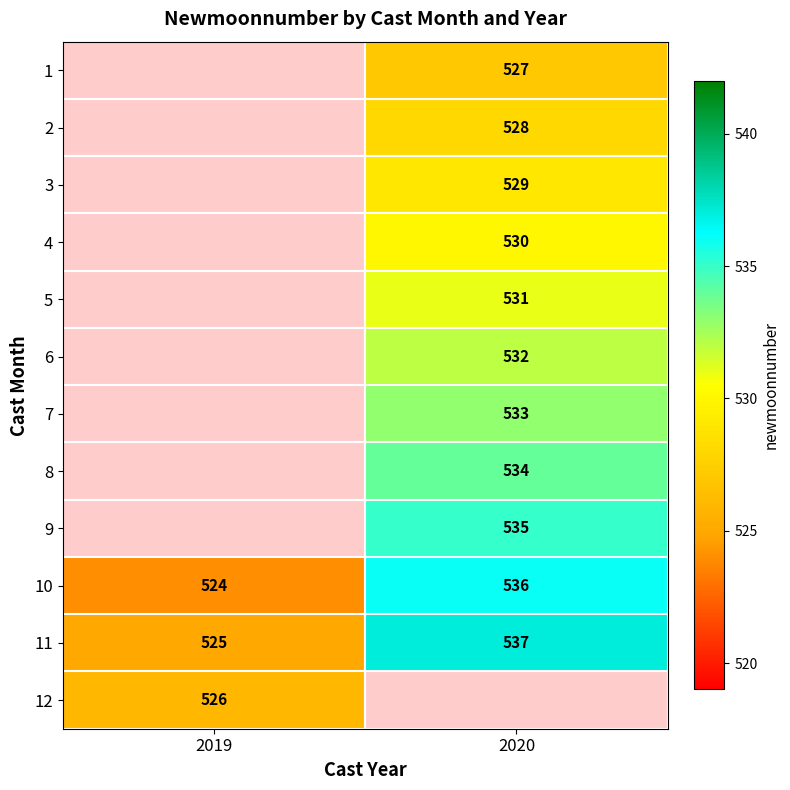

What is the difference between the highest and lowest values at 2020?

10.0